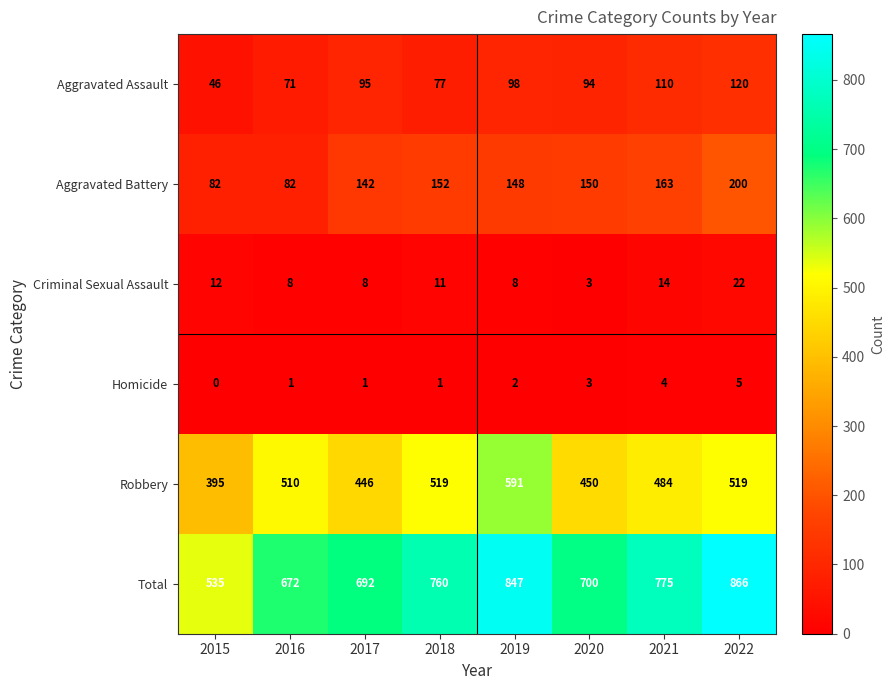

True or false: Aggravated Battery has a value of 148 at 2019.

True